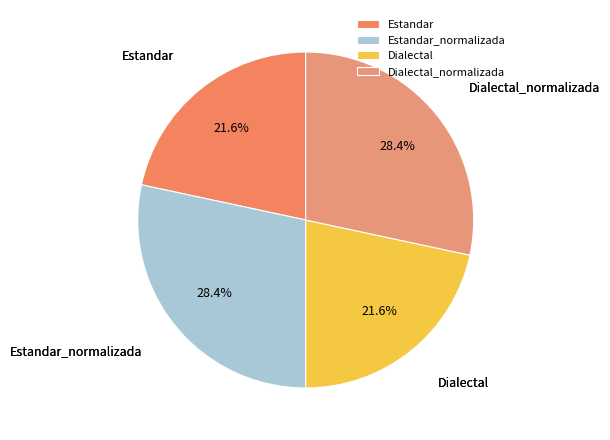

How many slices are in this pie chart?

4